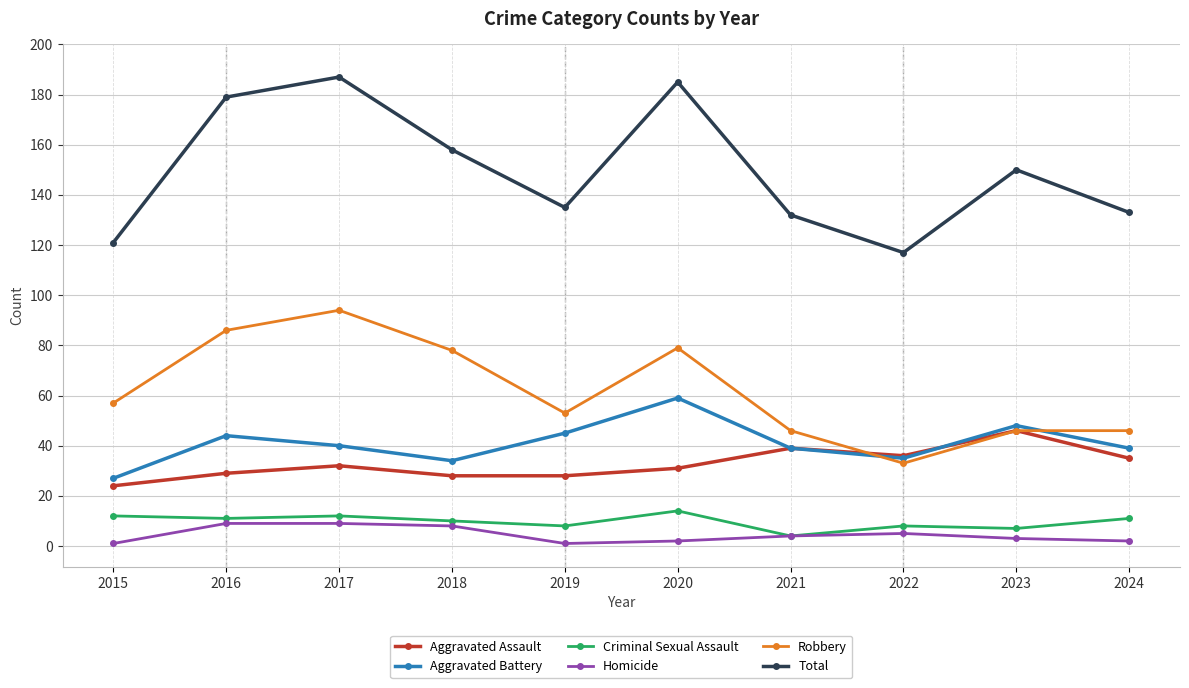

Which series changed the most between 2017 and 2024?

Total